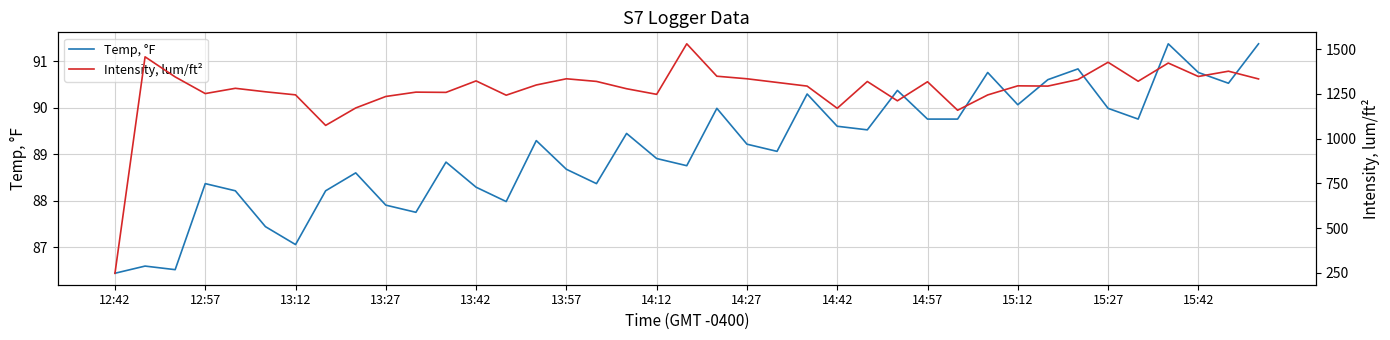

True or false: Temp, °F and Intensity, lum/ft² intersect in this chart.

False